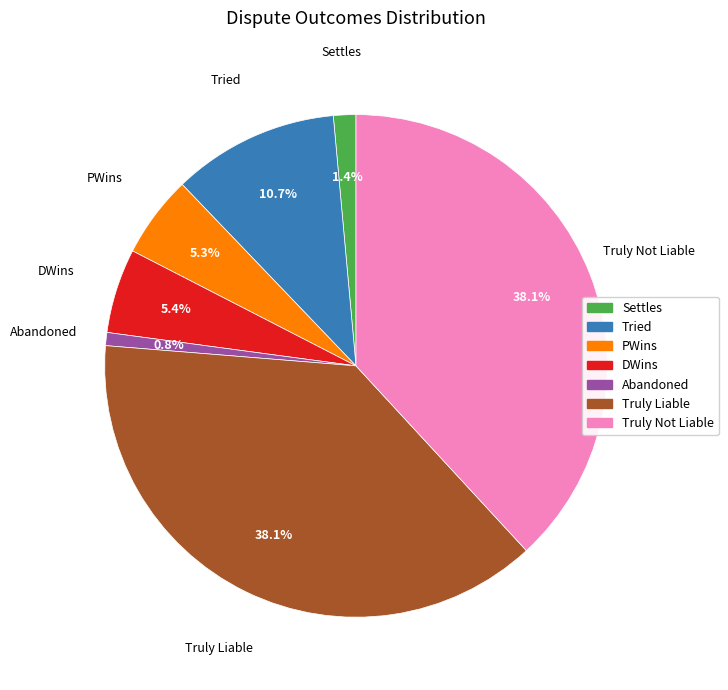

Which has a higher value, PWins or Truly Not Liable?

Truly Not Liable